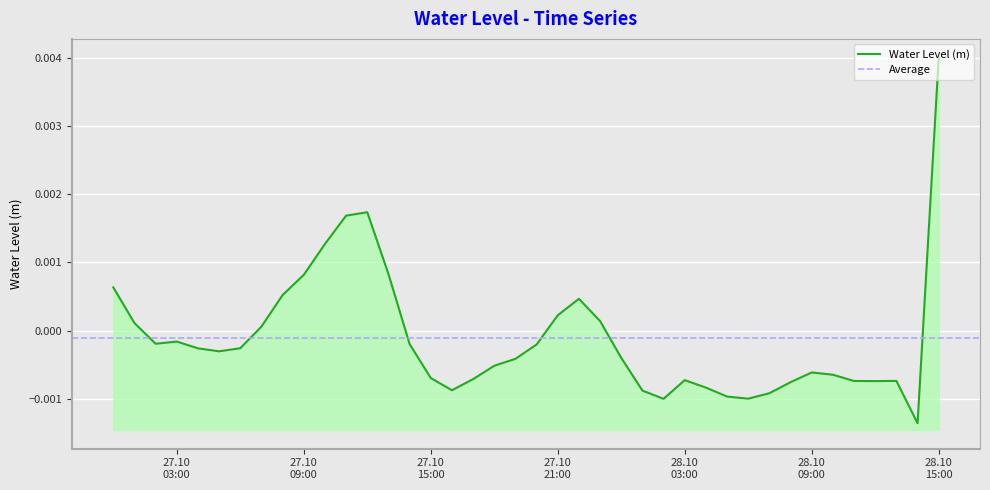

Between 2025-10-27 01:00:00 and 2025-10-27 06:00:00, which is larger?

2025-10-27 01:00:00